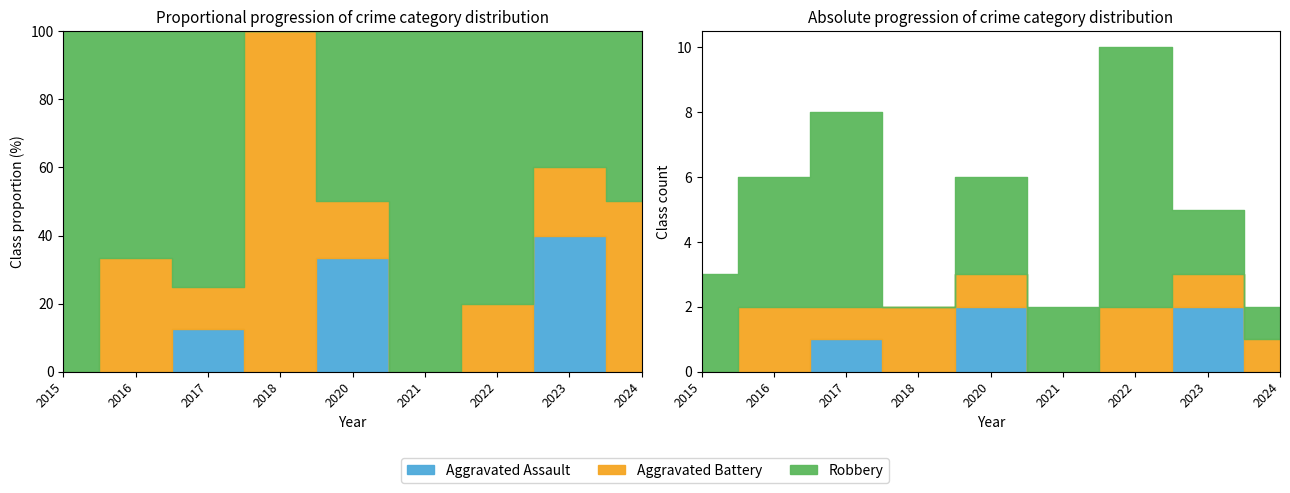

True or false: Aggravated Assault has a value of 1 at 2021.

False